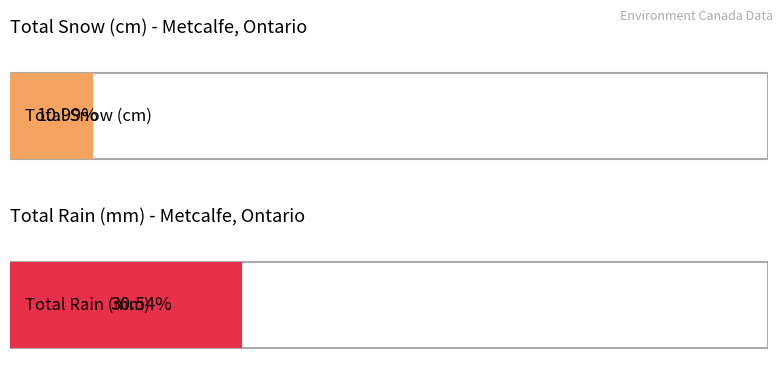

Rank the series by their average value, from highest to lowest.

Total Rain (mm), Total Snow (cm)